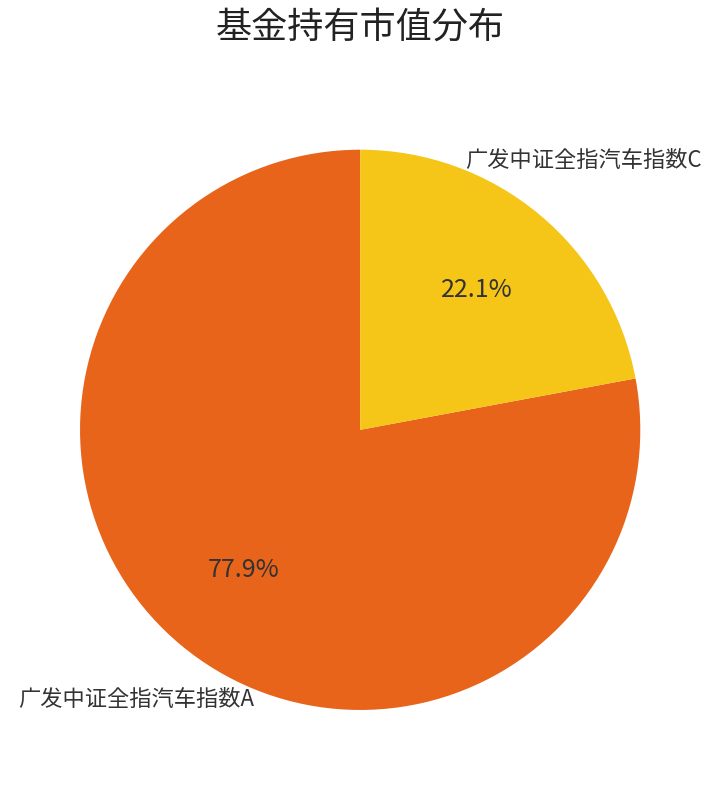

Does any single category account for the majority?

Yes